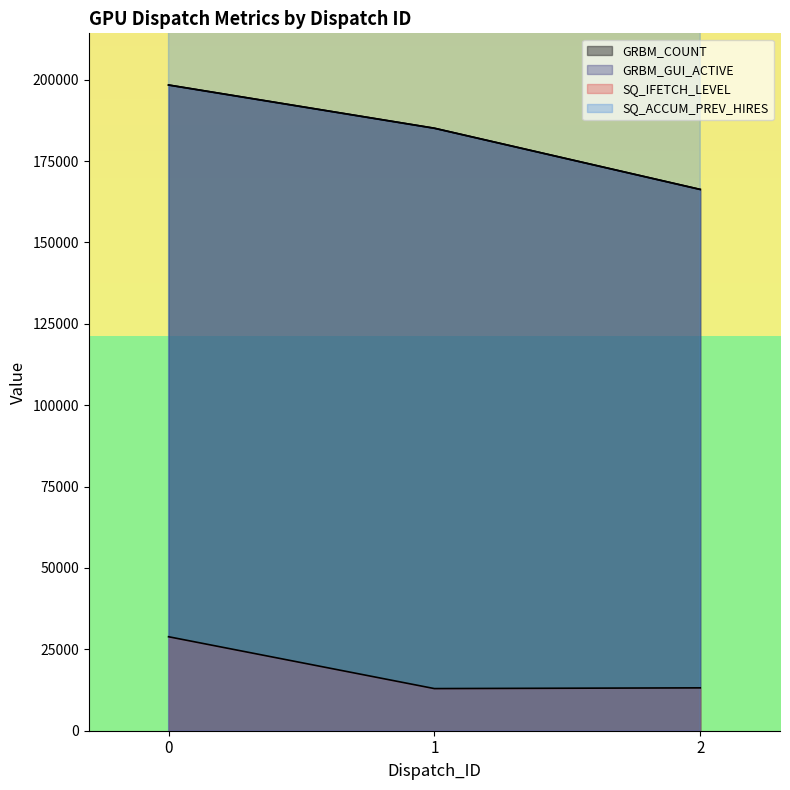

Which series has the largest total across all categories?

SQ_ACCUM_PREV_HIRES